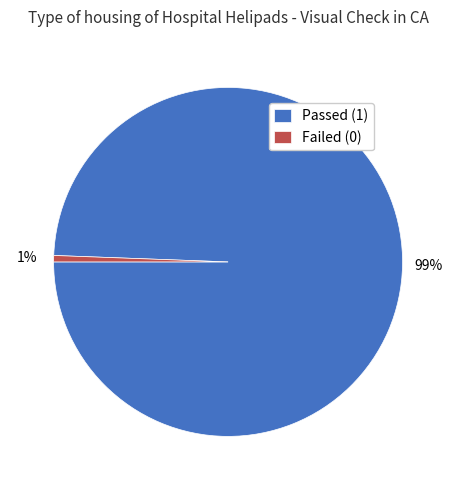

To the nearest percent, what is the average slice percentage?

50%